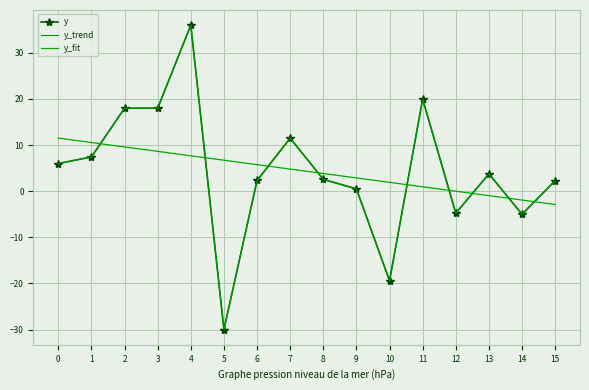

True or false: y_trend has more than 0 interior local peaks.

True